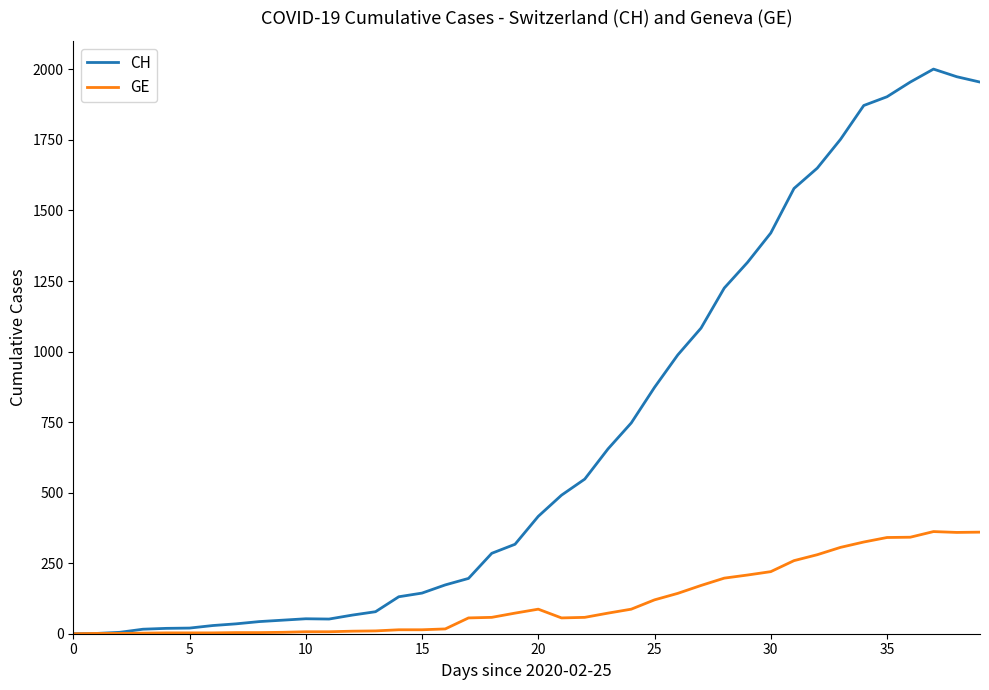

Which series has the largest total across all categories?

CH